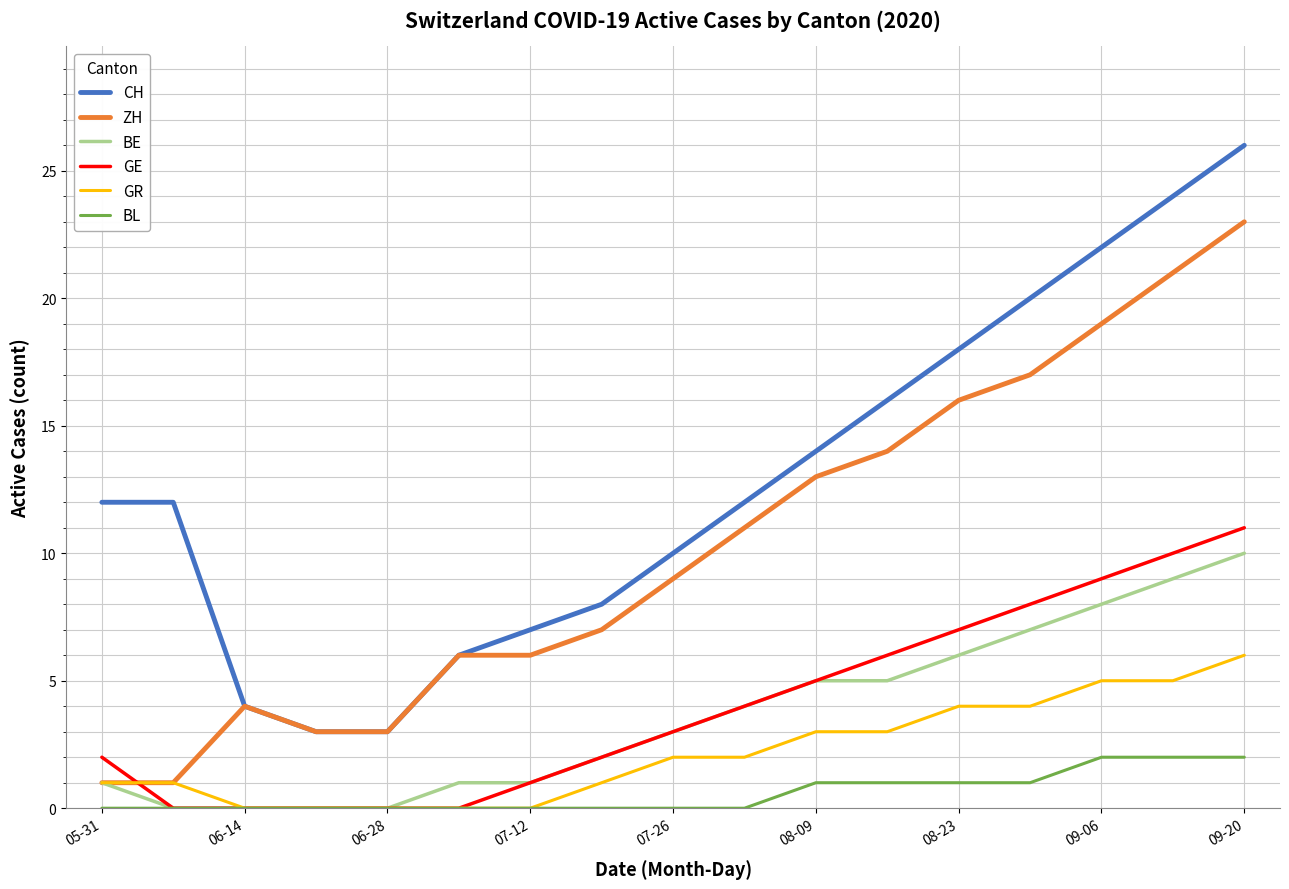

How many values in the GE series are below 3?

8